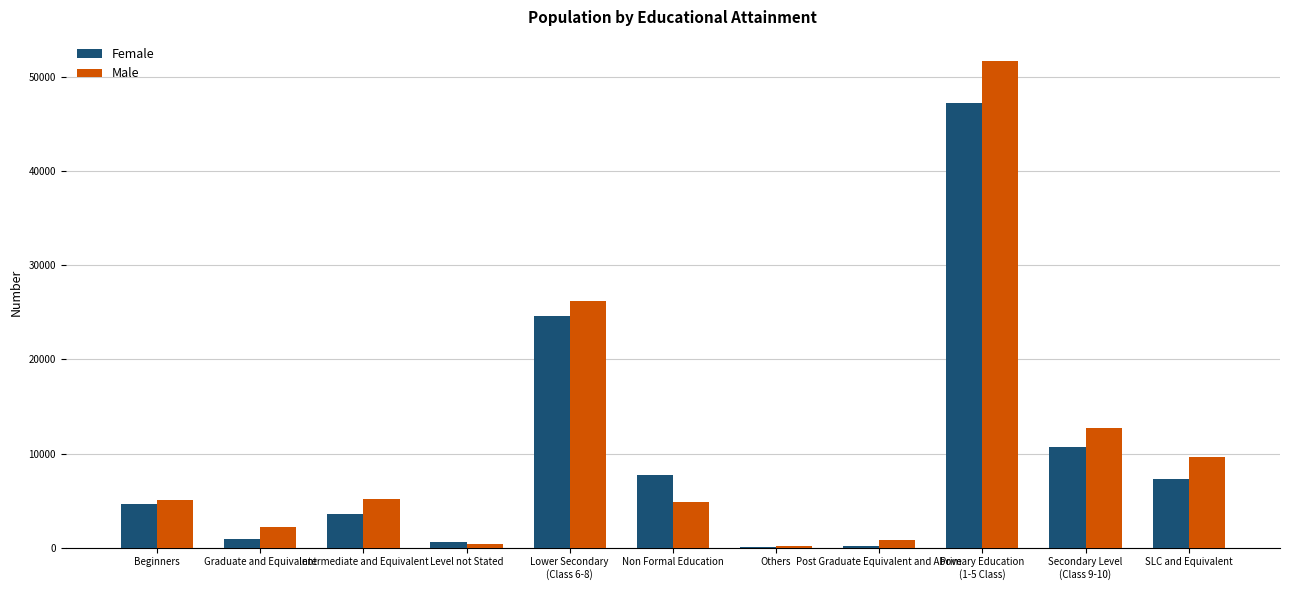

Is the value of Male at Graduate and Equivalent greater than the value of Female at Non Formal Education?

No